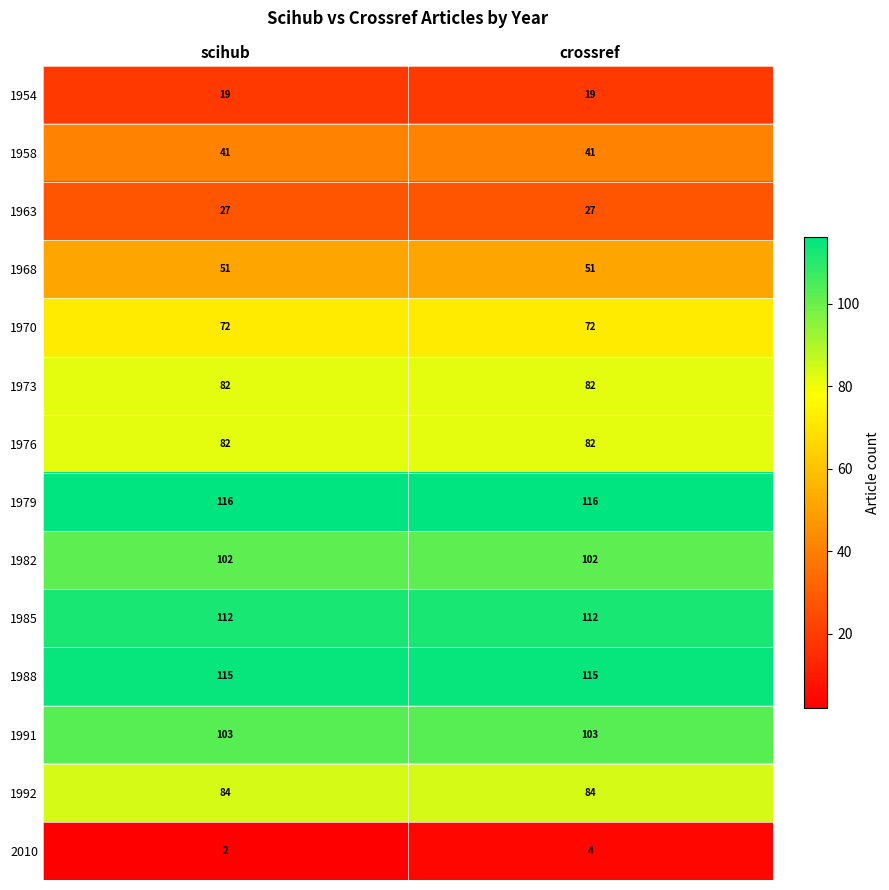

Reading right to left, what are all the values shown in this chart?

1954: crossref=19	scihub=19
1958: crossref=41	scihub=41
1963: crossref=27	scihub=27
1968: crossref=51	scihub=51
1970: crossref=72	scihub=72
1973: crossref=82	scihub=82
1976: crossref=82	scihub=82
1979: crossref=116	scihub=116
1982: crossref=102	scihub=102
1985: crossref=112	scihub=112
1988: crossref=115	scihub=115
1991: crossref=103	scihub=103
1992: crossref=84	scihub=84
2010: crossref=4	scihub=2